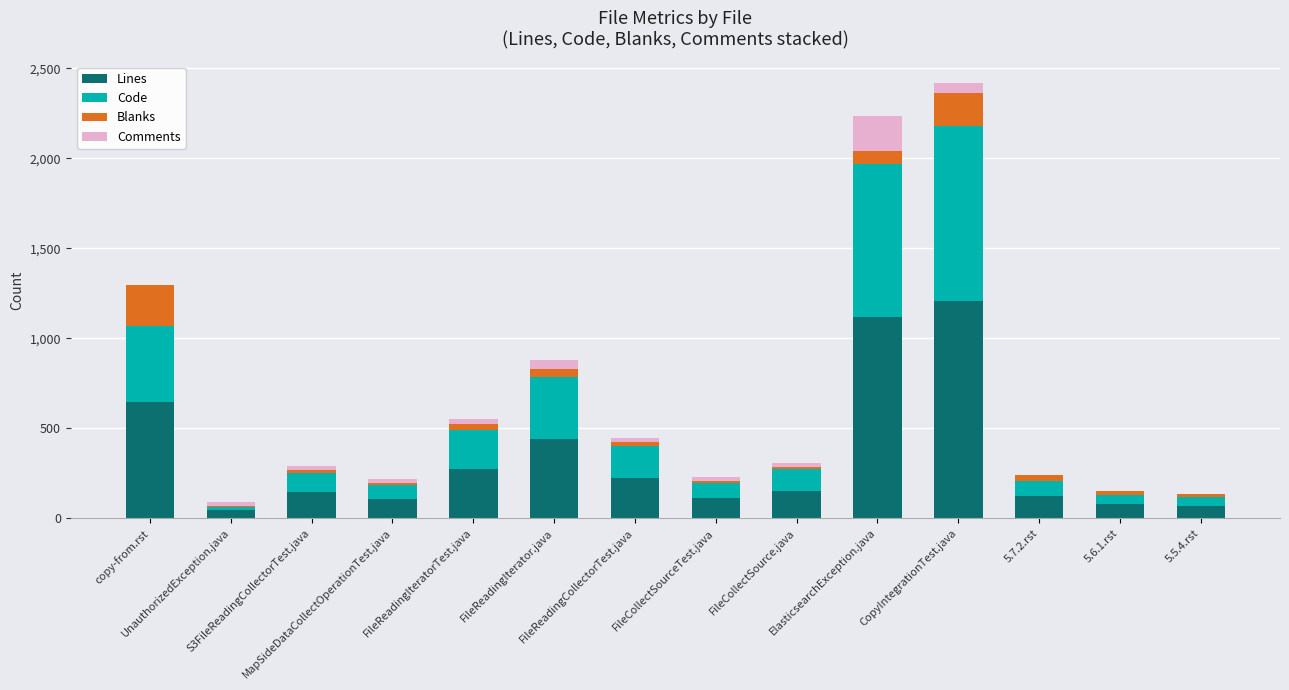

What is the difference between the maximum and minimum values in the Blanks series?

221